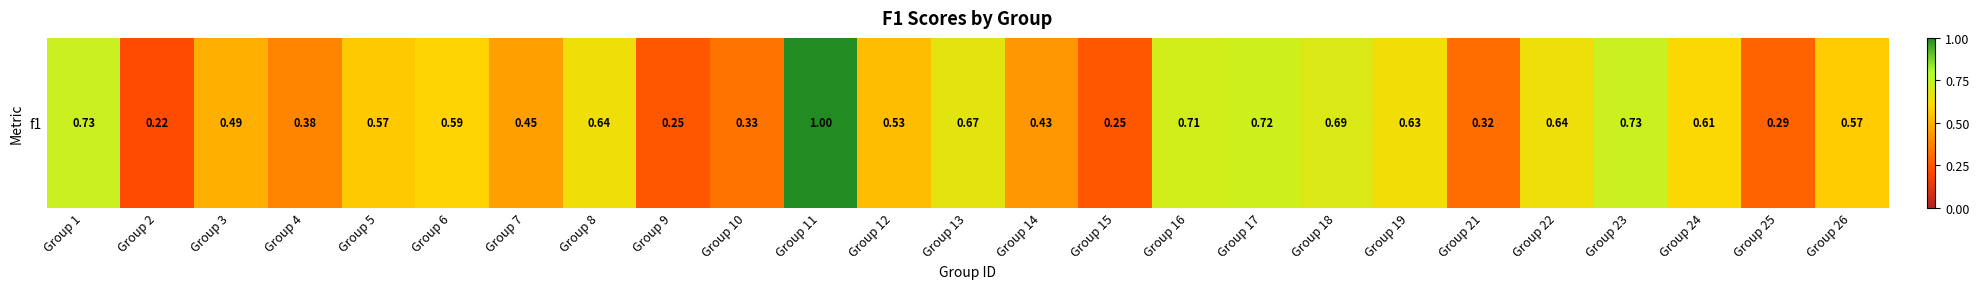

Is it true that the value at Group 15 is 0.2?

True